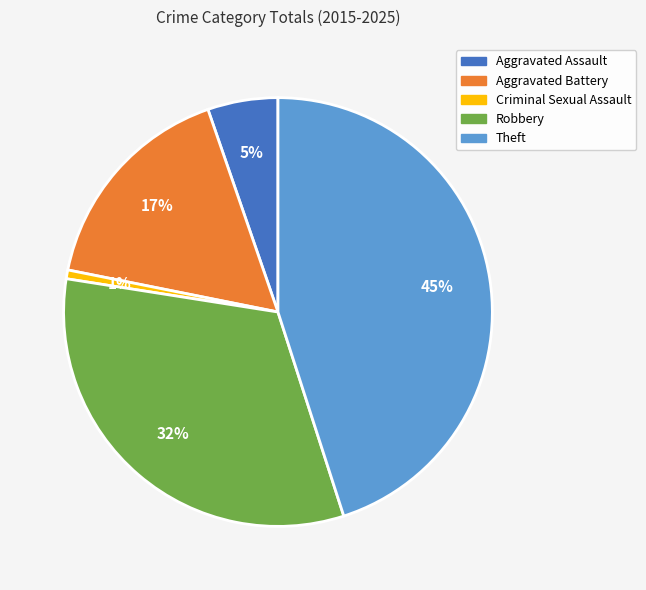

What percentage is the Criminal Sexual Assault slice, to the nearest percent?

1%